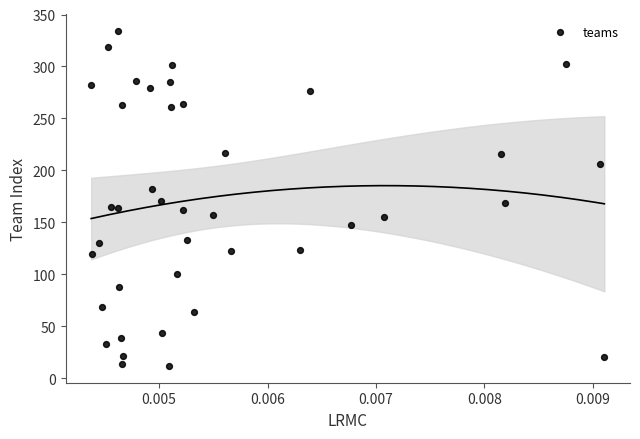

What is the range of Y values (max minus min)?

322